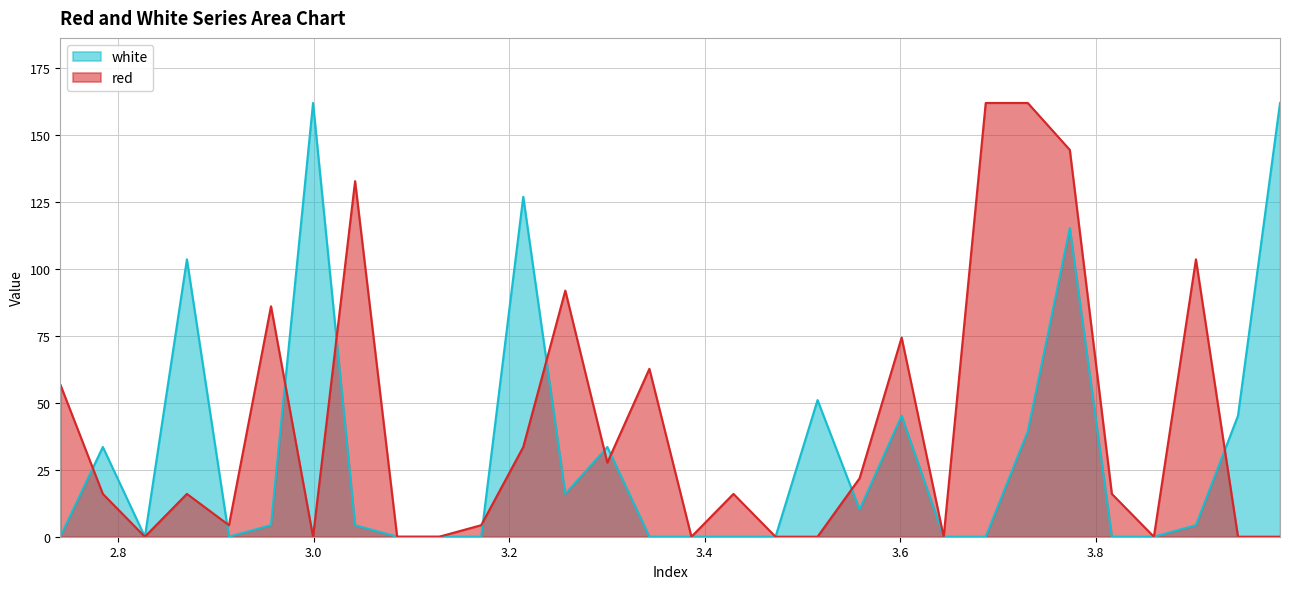

Reading right to left, list all the values displayed in this chart.

red: 0.0	0.0	103.5	0.0	16.0	144.4	161.9	161.9	0.0	74.3	21.8	0.0	0.0	16.0	0.0	62.7	27.7	91.8	33.5	4.3	0.0	0.0	132.7	0.0	86.0	4.3	16.0	0.0	16.0	56.8
white: 161.9	45.2	4.3	0.0	0.0	115.2	39.3	0.0	0.0	45.2	10.1	51.0	0.0	0.0	0.0	0.0	33.5	16.0	126.9	0.0	0.0	0.0	4.3	161.9	4.3	0.0	103.5	0.0	33.5	0.0